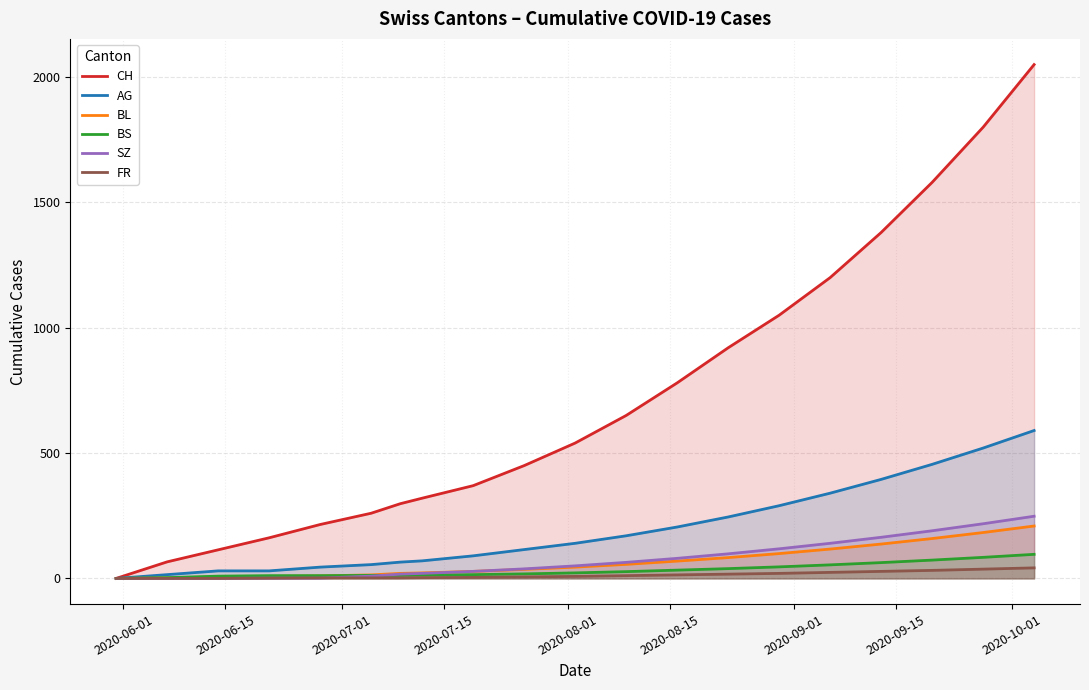

True or false: CH and SZ cross at least once.

False